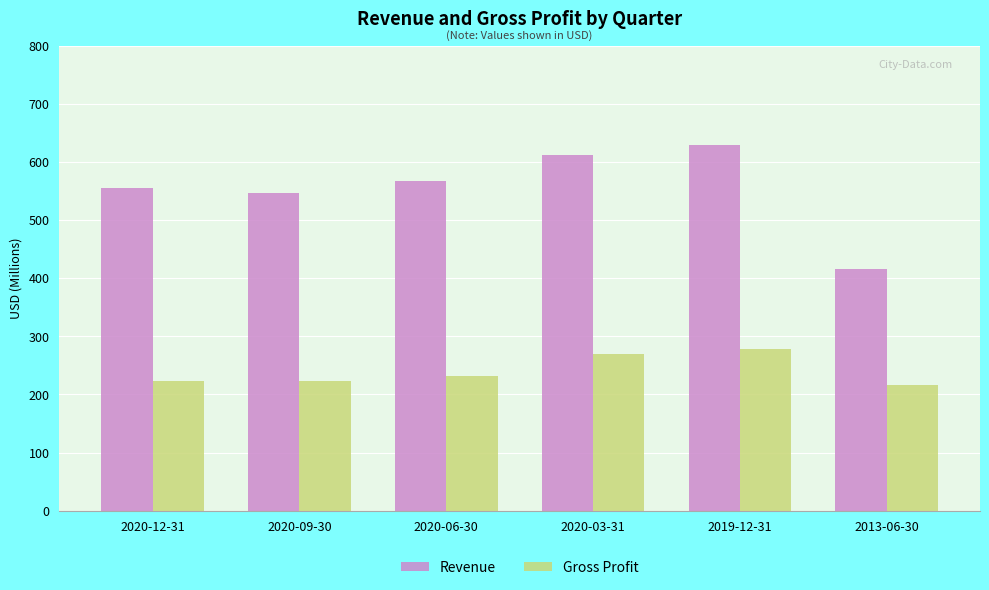

What is the lowest value of the Revenue series?

415.0